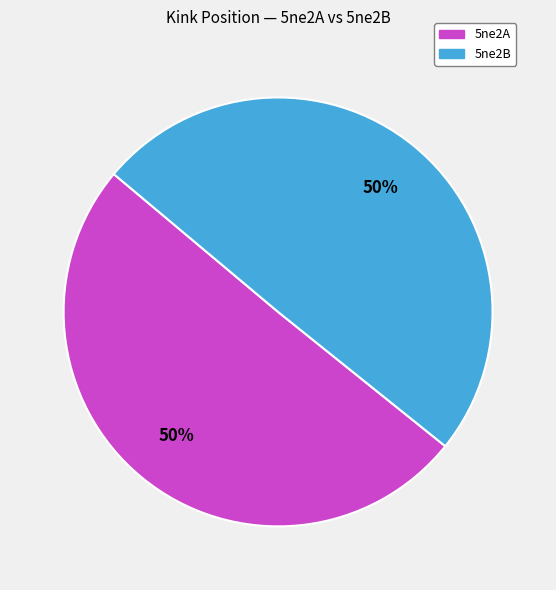

Is it true that 5ne2B is 50% of the pie?

True